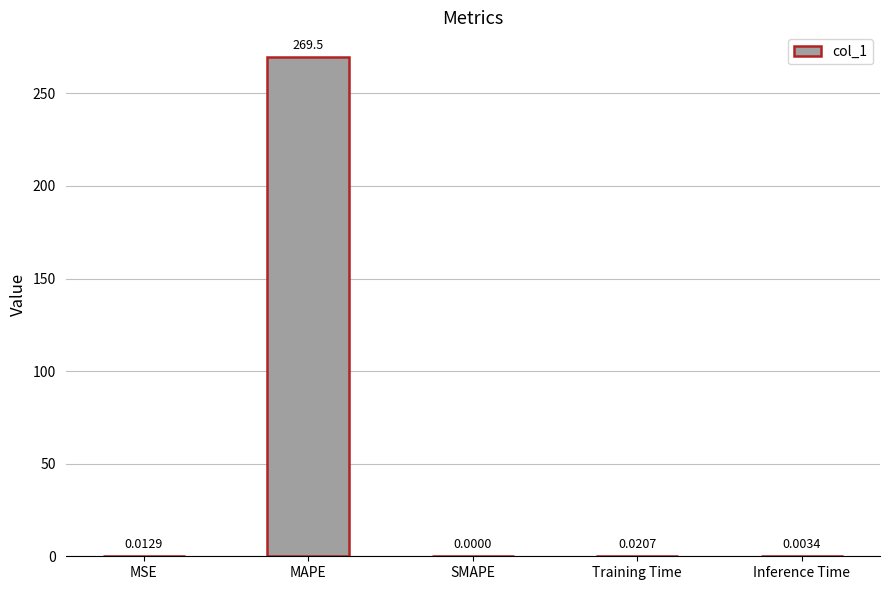

Count the number of data series in this chart.

1